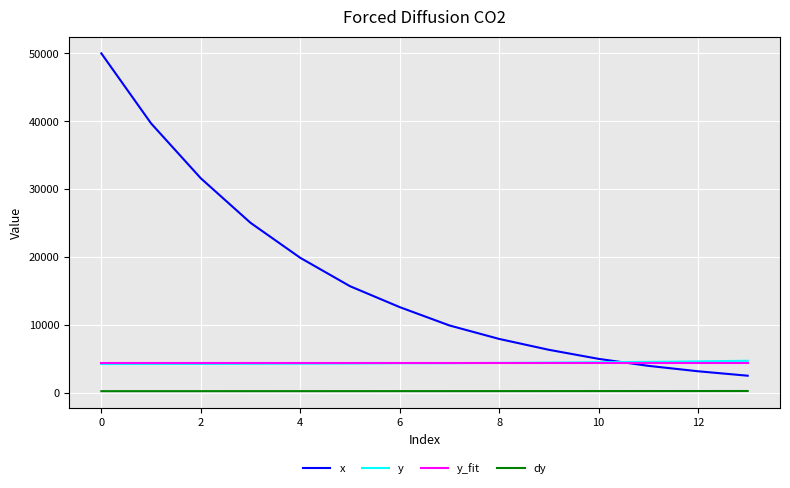

What is the maximum value for y?

4688.3